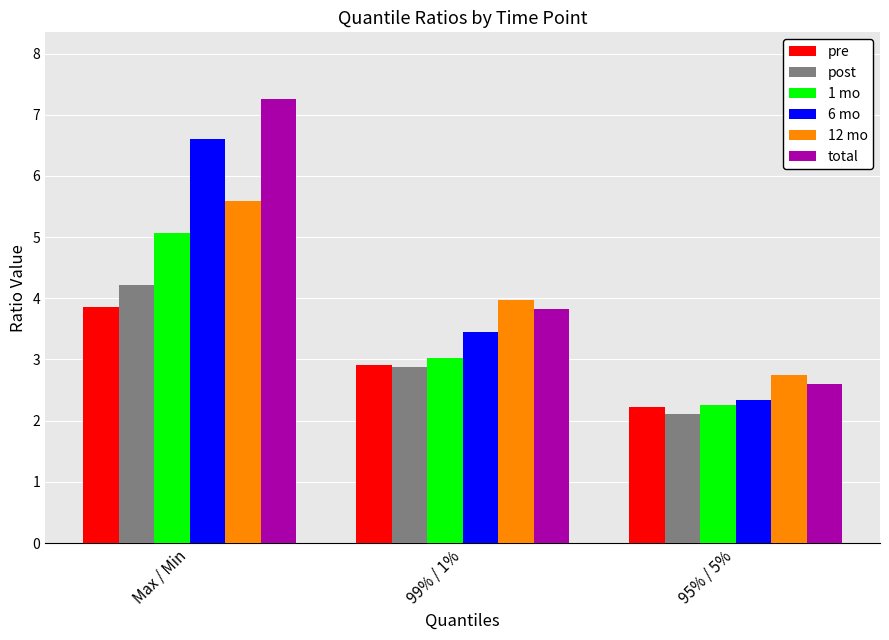

Which series changed the most between Max / Min and 99% / 1%?

total